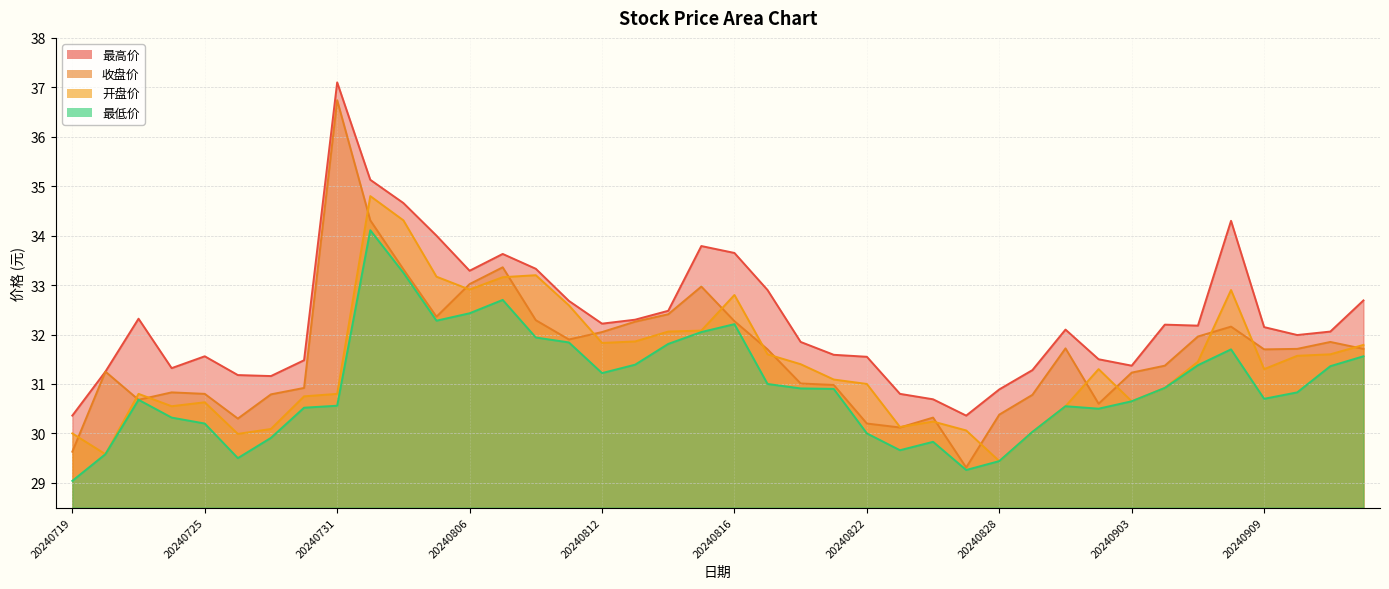

Reading left to right, extract all data points from this chart.

最高价: 20240719=30.4	20240722=31.2	20240723=32.3	20240724=31.3	20240725=31.6	20240726=31.2	20240729=31.2	20240730=31.5	20240731=37.1	20240801=35.1	20240802=34.7	20240805=34.0	20240806=33.3	20240807=33.6	20240808=33.3	20240809=32.7	20240812=32.2	20240813=32.3	20240814=32.5	20240815=33.8	20240816=33.6	20240819=32.9	20240820=31.9	20240821=31.6	20240822=31.6	20240823=30.8	20240826=30.7	20240827=30.4	20240828=30.9	20240829=31.3	20240830=32.1	20240902=31.5	20240903=31.4	20240904=32.2	20240905=32.2	20240906=34.3	20240909=32.1	20240910=32.0	20240911=32.1	20240912=32.7
收盘价: 20240719=29.6	20240722=31.2	20240723=30.7	20240724=30.8	20240725=30.8	20240726=30.3	20240729=30.8	20240730=30.9	20240731=36.7	20240801=34.3	20240802=33.3	20240805=32.4	20240806=33.0	20240807=33.4	20240808=32.3	20240809=31.9	20240812=32.0	20240813=32.3	20240814=32.4	20240815=33.0	20240816=32.3	20240819=31.7	20240820=31.0	20240821=31.0	20240822=30.2	20240823=30.1	20240826=30.3	20240827=29.3	20240828=30.4	20240829=30.8	20240830=31.7	20240902=30.6	20240903=31.2	20240904=31.4	20240905=32.0	20240906=32.2	20240909=31.7	20240910=31.7	20240911=31.9	20240912=31.7
开盘价: 20240719=30.0	20240722=29.6	20240723=30.8	20240724=30.6	20240725=30.6	20240726=30.0	20240729=30.1	20240730=30.8	20240731=30.8	20240801=34.8	20240802=34.3	20240805=33.2	20240806=32.9	20240807=33.2	20240808=33.2	20240809=32.6	20240812=31.8	20240813=31.9	20240814=32.1	20240815=32.1	20240816=32.8	20240819=31.6	20240820=31.4	20240821=31.1	20240822=31.0	20240823=30.1	20240826=30.2	20240827=30.1	20240828=29.4	20240829=30.0	20240830=30.6	20240902=31.3	20240903=30.6	20240904=30.9	20240905=31.4	20240906=32.9	20240909=31.3	20240910=31.6	20240911=31.6	20240912=31.8
最低价: 20240719=29.0	20240722=29.6	20240723=30.7	20240724=30.3	20240725=30.2	20240726=29.5	20240729=29.9	20240730=30.5	20240731=30.6	20240801=34.1	20240802=33.2	20240805=32.3	20240806=32.4	20240807=32.7	20240808=31.9	20240809=31.8	20240812=31.2	20240813=31.4	20240814=31.8	20240815=32.0	20240816=32.2	20240819=31.0	20240820=30.9	20240821=30.9	20240822=30.0	20240823=29.7	20240826=29.8	20240827=29.3	20240828=29.4	20240829=30.0	20240830=30.6	20240902=30.5	20240903=30.6	20240904=30.9	20240905=31.4	20240906=31.7	20240909=30.7	20240910=30.8	20240911=31.4	20240912=31.6